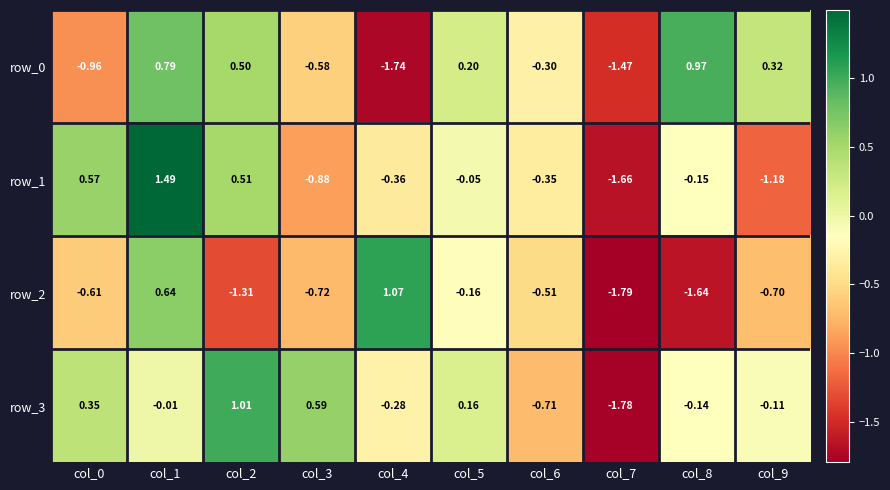

Is the value of row_3 at col_0 greater than the value of row_1 at col_8?

Yes